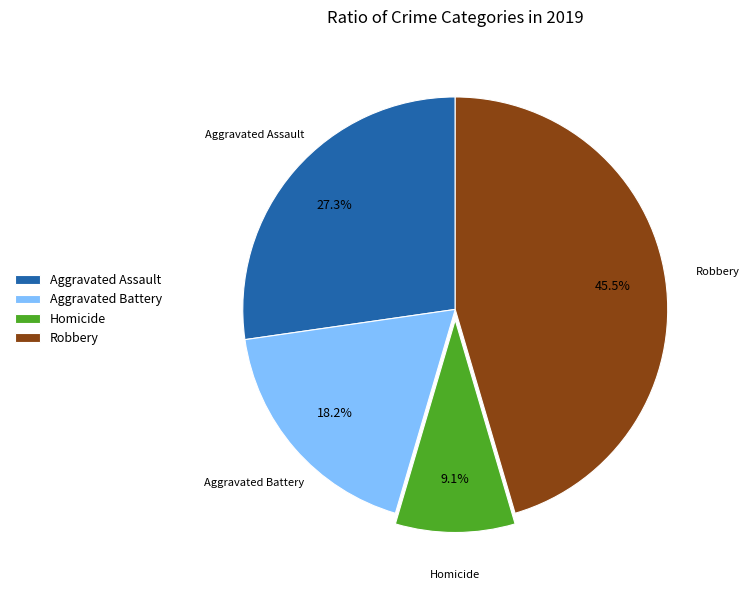

To the nearest percent, what is the difference between the Aggravated Battery and Robbery slice percentages?

27%